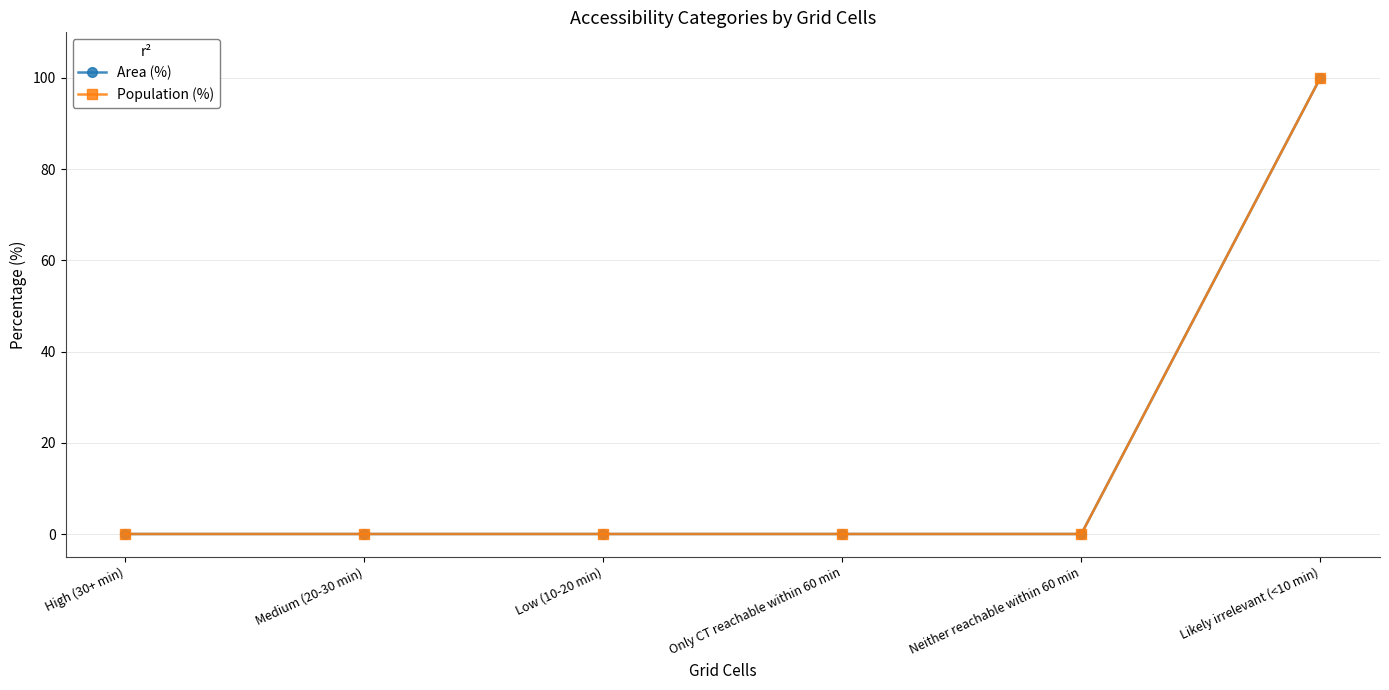

True or false: Area (%) has a value of 59 at Medium (20-30 min).

False